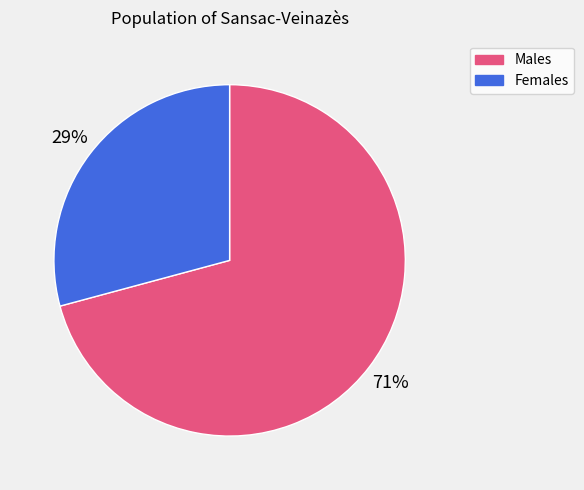

To the nearest percent, what portion does Females represent?

29%